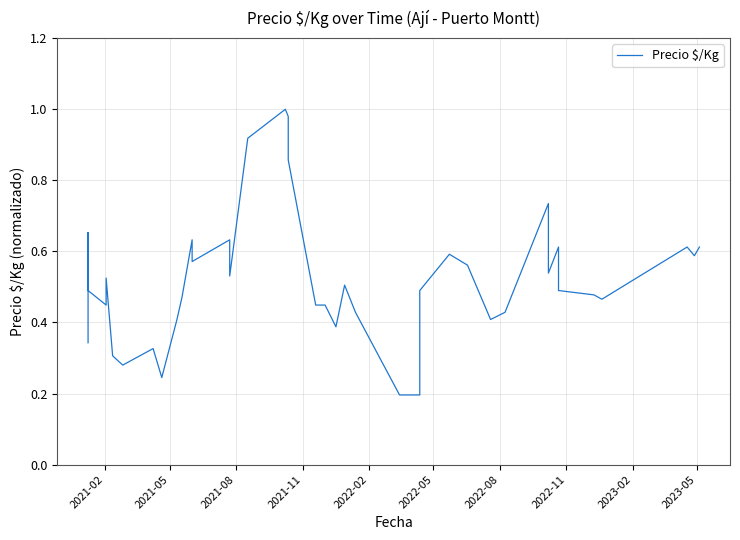

True or false: the data shows 0.3 at 14.

False